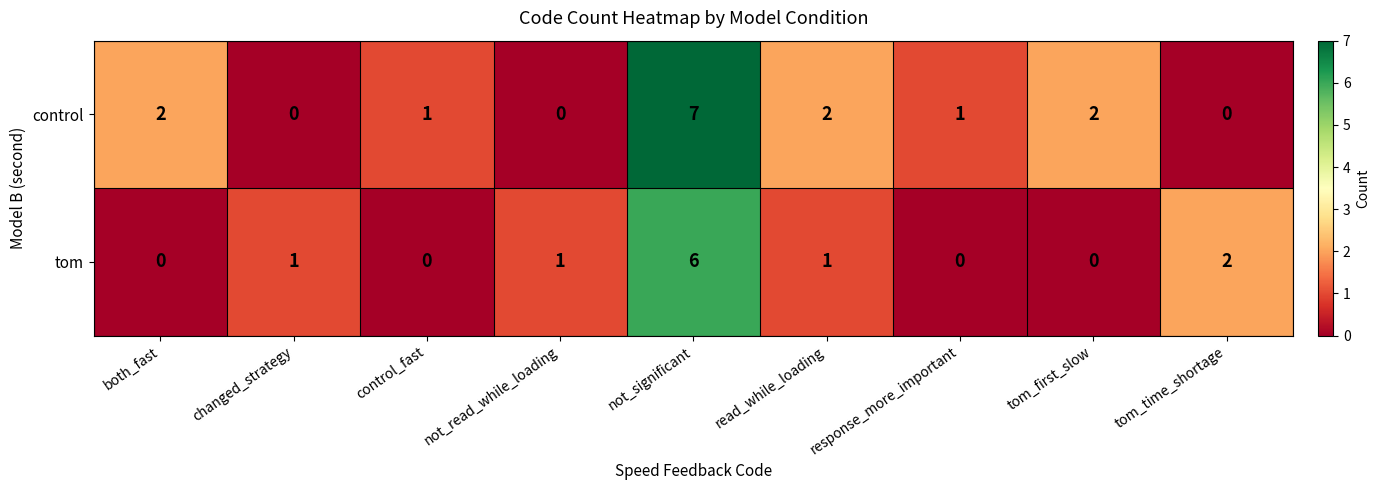

What is the sum of the control values at tom_first_slow and response_more_important?

3